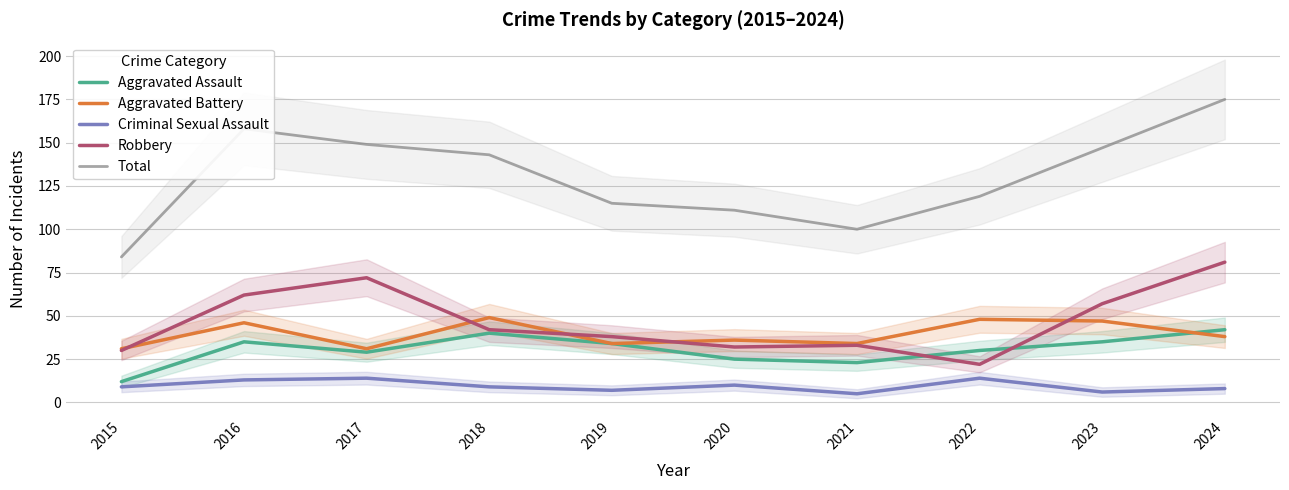

True or false: Criminal Sexual Assault and Aggravated Battery cross at least once.

False